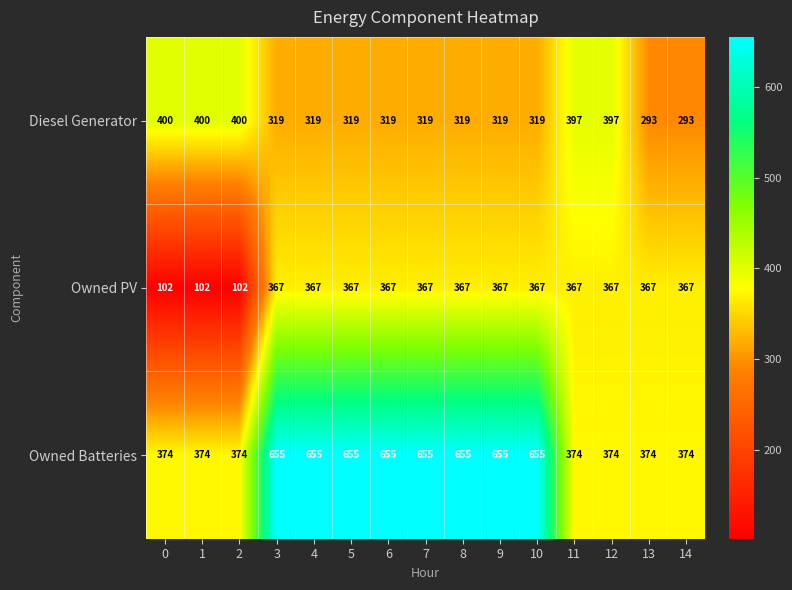

Read the Diesel Generator value at 11, to the nearest 5.

395